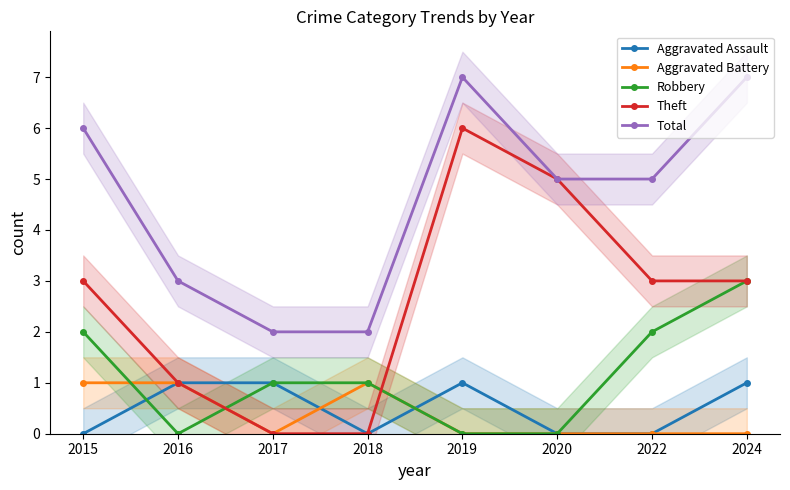

What is the sum of the Robbery values at 2022 and 2016?

2